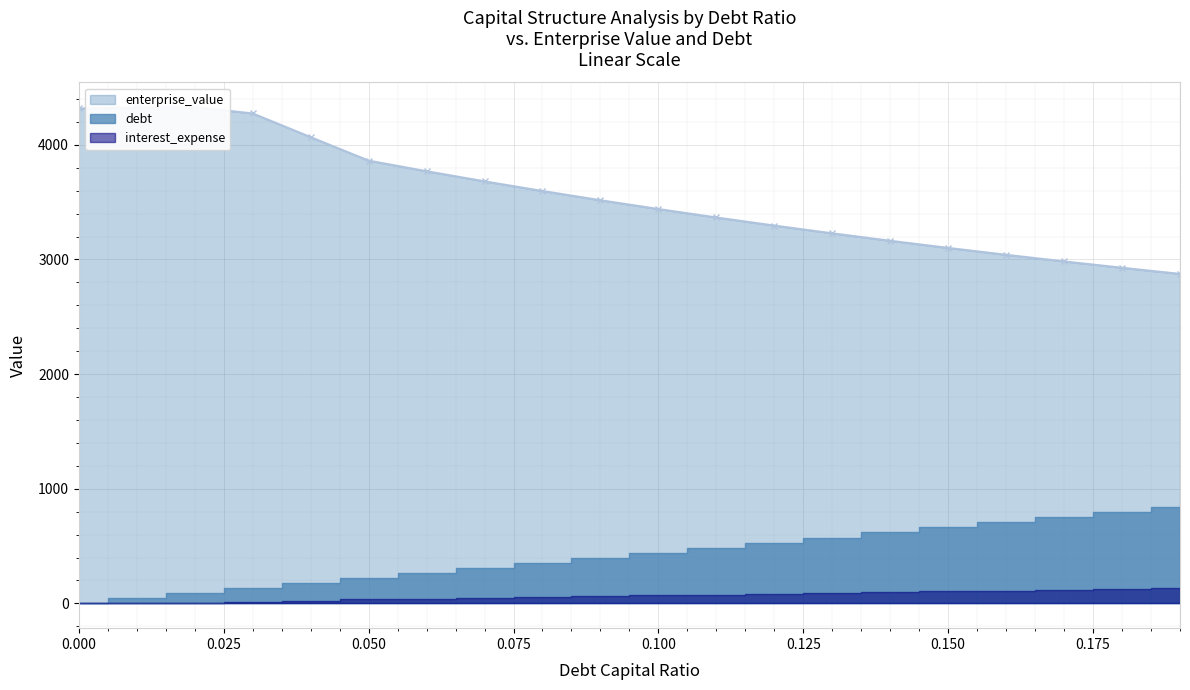

How many values in debt are above zero?

19